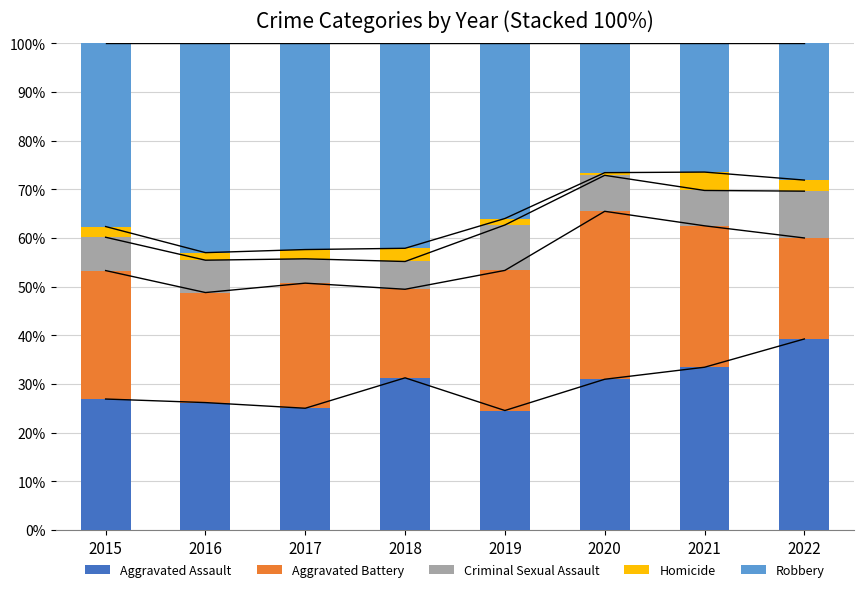

What is the maximum value for Homicide?

3.8